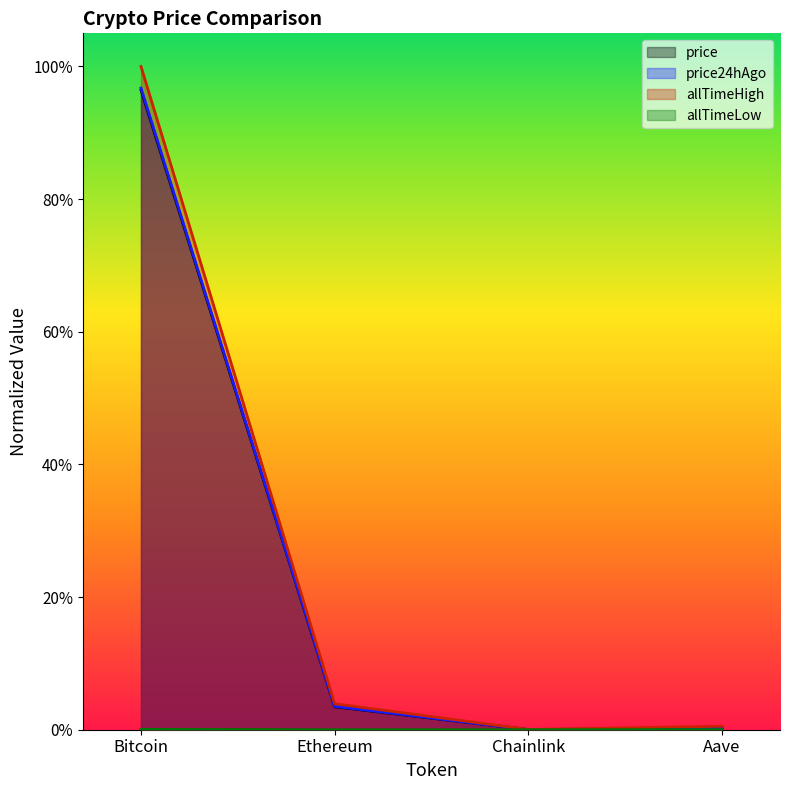

True or false: price and allTimeLow cross at least once.

False